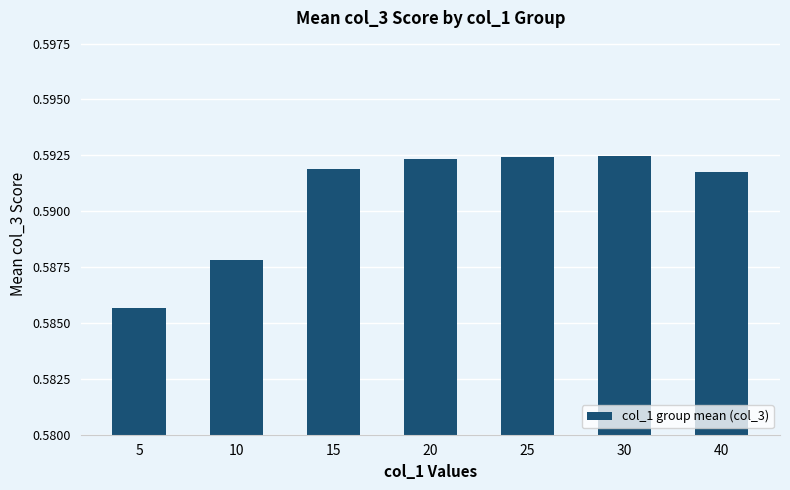

Between 40 and 30, which is larger?

30